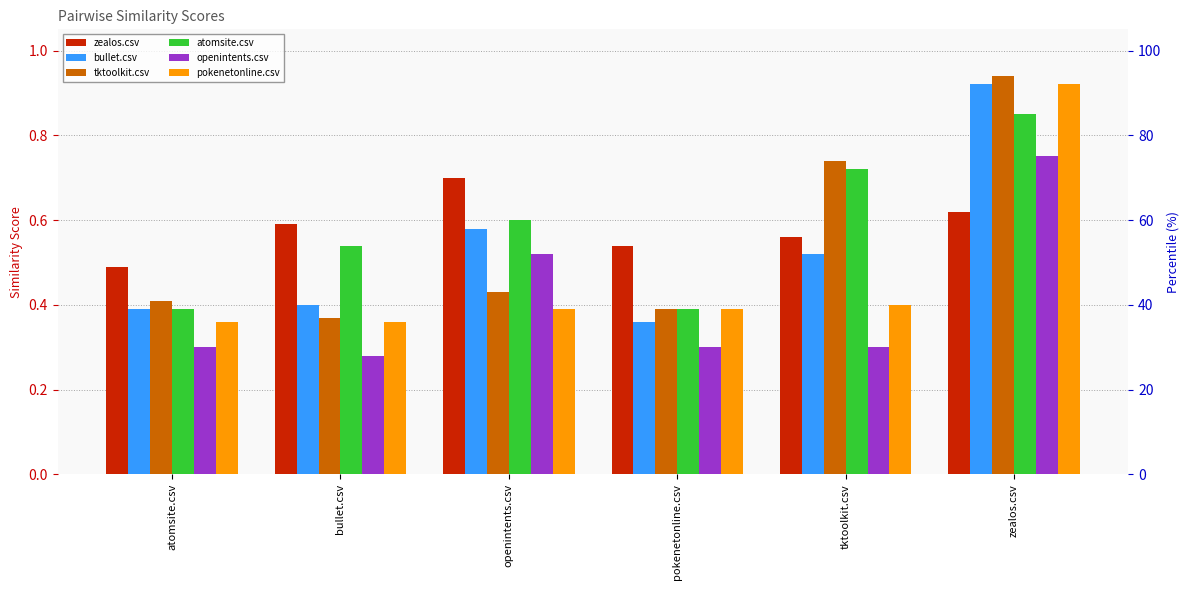

What is the lowest value of the zealos.csv series?

0.5